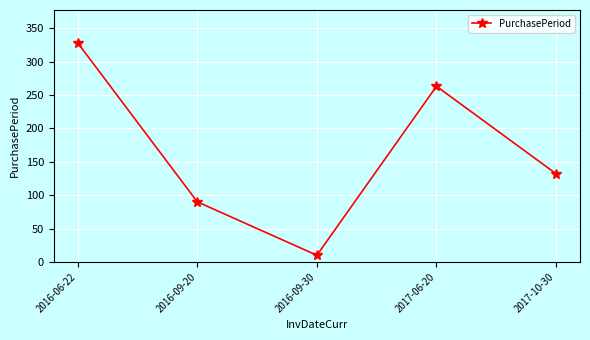

Which category has the lowest value across all series?

2016-09-30